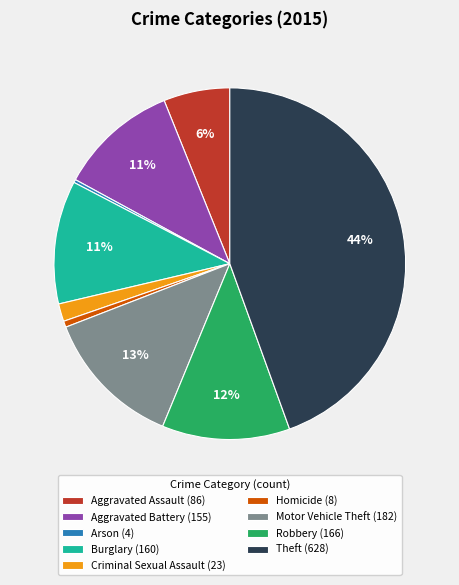

Which has a higher value, Motor Vehicle Theft or Robbery?

Motor Vehicle Theft